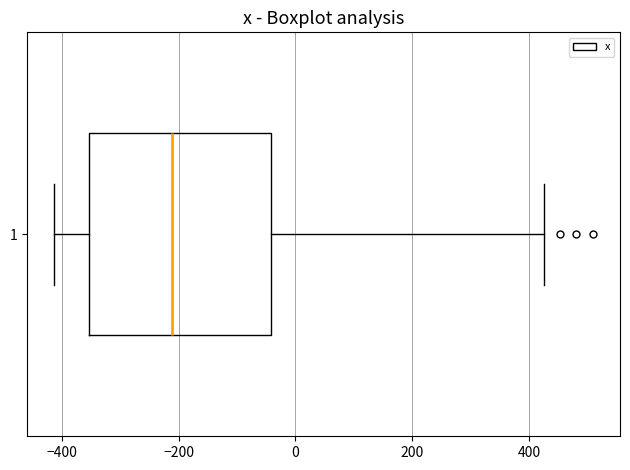

Where does the median line of the box at y = 1 sit on the x-axis? The values are not printed on the chart, so give them approximately, as read against the axis.

-220